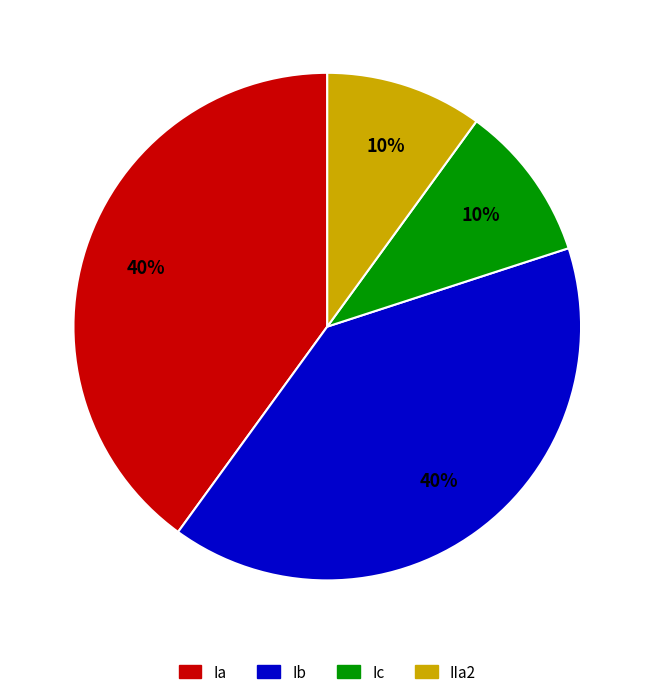

The IIa2 slice represents 10% of the pie. True or false?

True